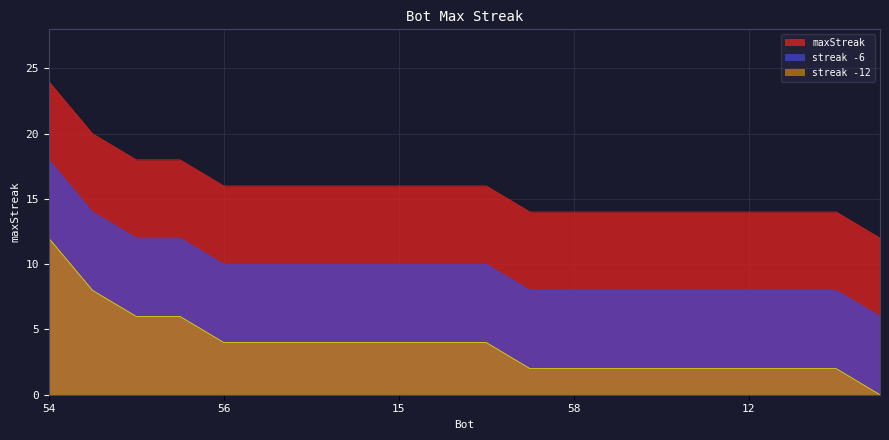

At which category does the chart reach its minimum across all series?

61